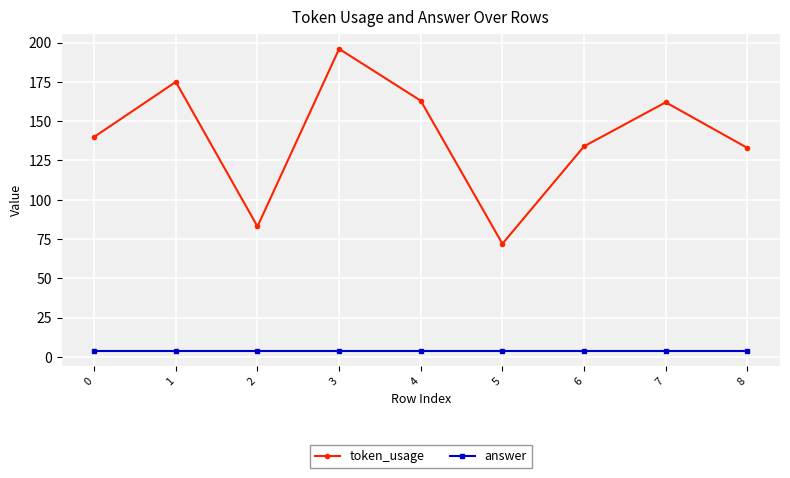

Is it true that token_usage equals 196 at 3?

True